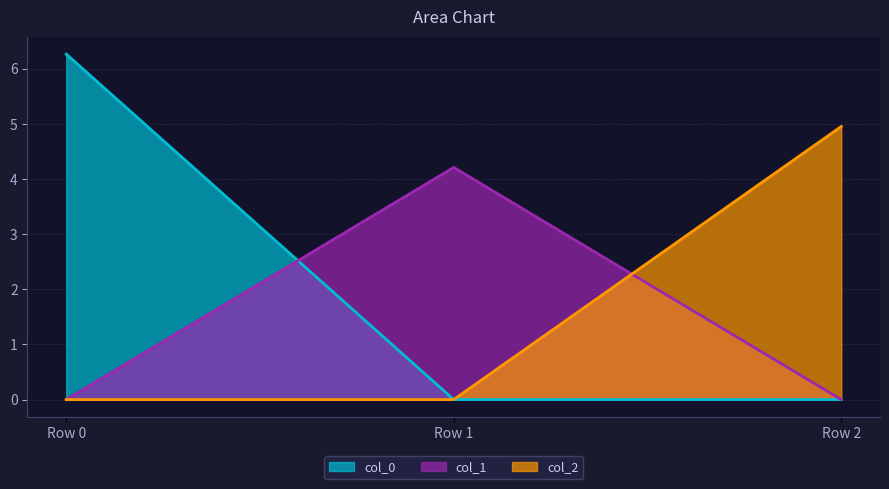

Which series changed the most between Row 1 and Row 2?

col_2